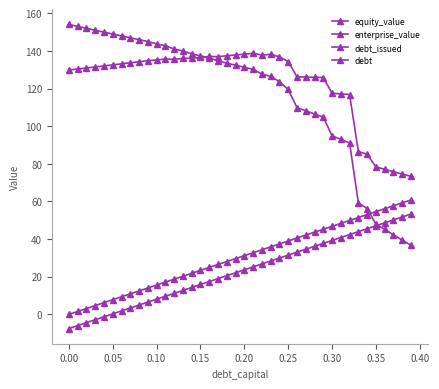

Does the chart have visible grid lines?

No